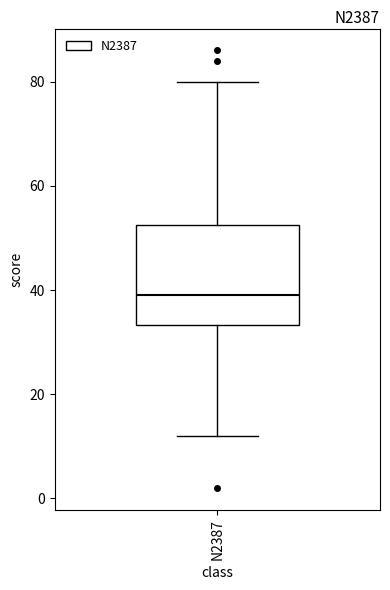

Read this box plot against the y-axis: the position of the median line, the range covered by the box, and the ends of both whiskers. The values are not printed on the chart, so give them approximately, as read against the axis.

median 40, box 34 to 52, whiskers 12 to 80